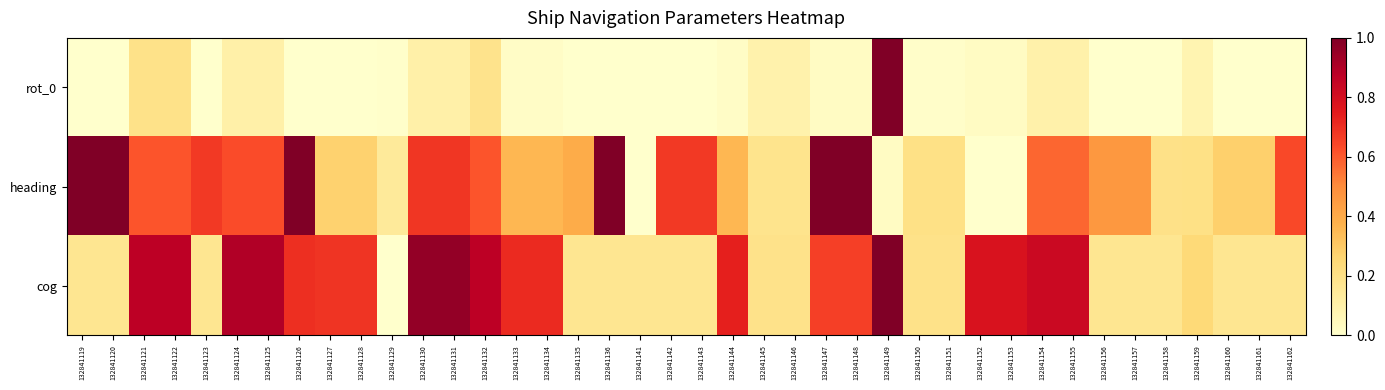

Reading right to left, transcribe all the data shown in this chart.

rot_0: 132841162=0.0	132841161=0.0	132841160=0.0	132841159=0.1	132841158=0.0	132841157=0.0	132841156=0.0	132841155=0.1	132841154=0.1	132841153=0.0	132841152=0.0	132841151=0.0	132841150=0.0	132841149=1.0	132841148=0.0	132841147=0.0	132841146=0.1	132841145=0.1	132841144=0.0	132841143=0.0	132841142=0.0	132841141=0.0	132841136=0.0	132841135=0.0	132841134=0.0	132841133=0.0	132841132=0.2	132841131=0.1	132841130=0.1	132841129=0.0	132841128=0.0	132841127=0.0	132841126=0.0	132841125=0.1	132841124=0.1	132841123=0.0	132841122=0.2	132841121=0.2	132841120=0.0	132841119=0.0
heading: 132841162=0.6	132841161=0.3	132841160=0.3	132841159=0.2	132841158=0.2	132841157=0.5	132841156=0.5	132841155=0.6	132841154=0.6	132841153=0.0	132841152=0.0	132841151=0.2	132841150=0.2	132841149=0.0	132841148=1.0	132841147=1.0	132841146=0.2	132841145=0.2	132841144=0.4	132841143=0.7	132841142=0.7	132841141=0.0	132841136=1.0	132841135=0.4	132841134=0.4	132841133=0.4	132841132=0.6	132841131=0.7	132841130=0.7	132841129=0.1	132841128=0.3	132841127=0.3	132841126=1.0	132841125=0.6	132841124=0.6	132841123=0.7	132841122=0.6	132841121=0.6	132841120=1.0	132841119=1.0
cog: 132841162=0.2	132841161=0.2	132841160=0.2	132841159=0.2	132841158=0.2	132841157=0.2	132841156=0.2	132841155=0.8	132841154=0.8	132841153=0.8	132841152=0.8	132841151=0.2	132841150=0.2	132841149=1.0	132841148=0.7	132841147=0.7	132841146=0.2	132841145=0.2	132841144=0.7	132841143=0.2	132841142=0.2	132841141=0.2	132841136=0.2	132841135=0.2	132841134=0.7	132841133=0.7	132841132=0.9	132841131=1.0	132841130=1.0	132841129=0.0	132841128=0.7	132841127=0.7	132841126=0.7	132841125=0.9	132841124=0.9	132841123=0.2	132841122=0.9	132841121=0.9	132841120=0.2	132841119=0.2